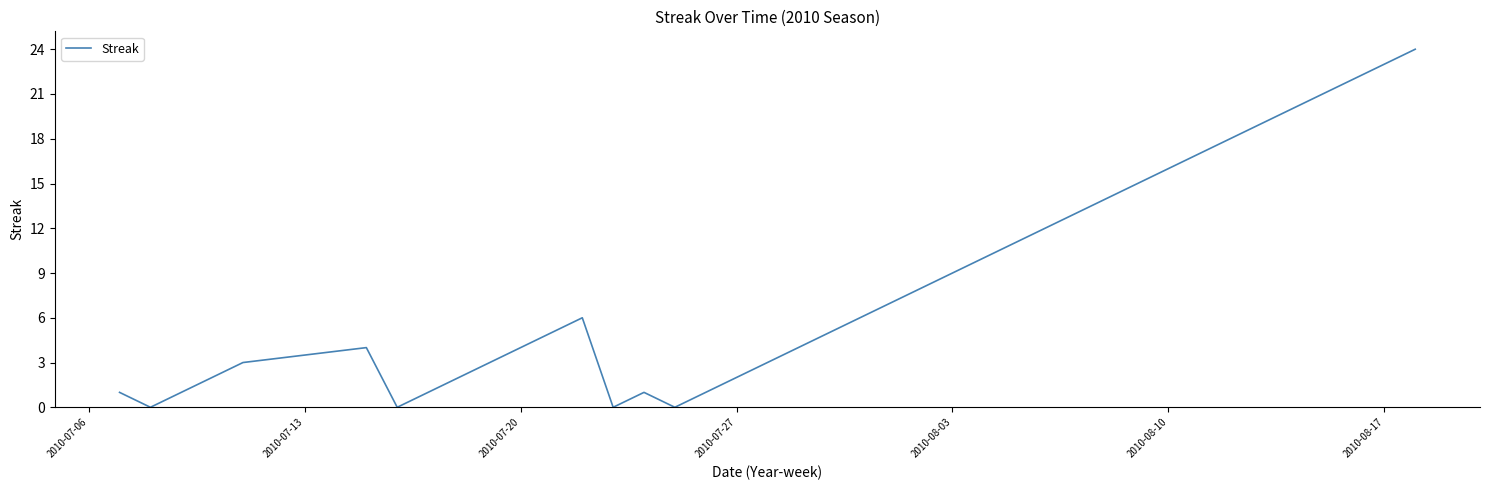

What is the maximum value shown in the chart?

24